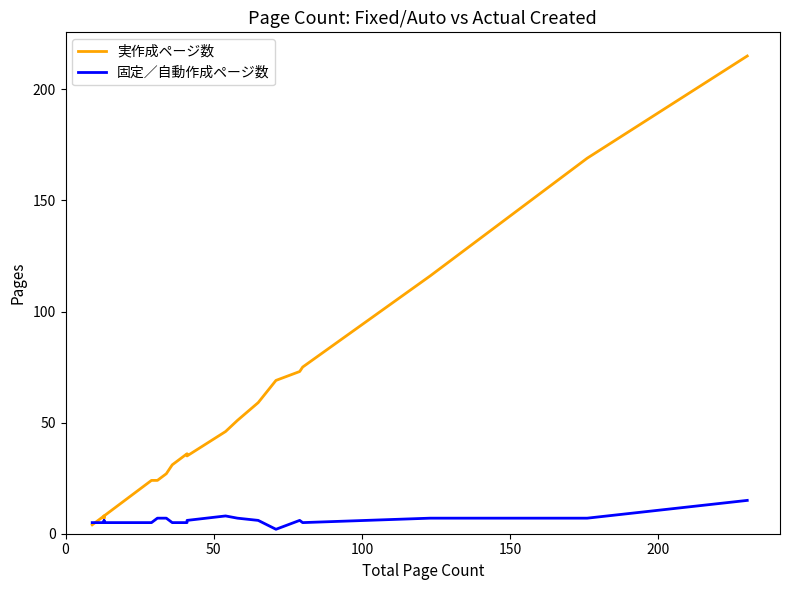

How many data points does each series have?

37